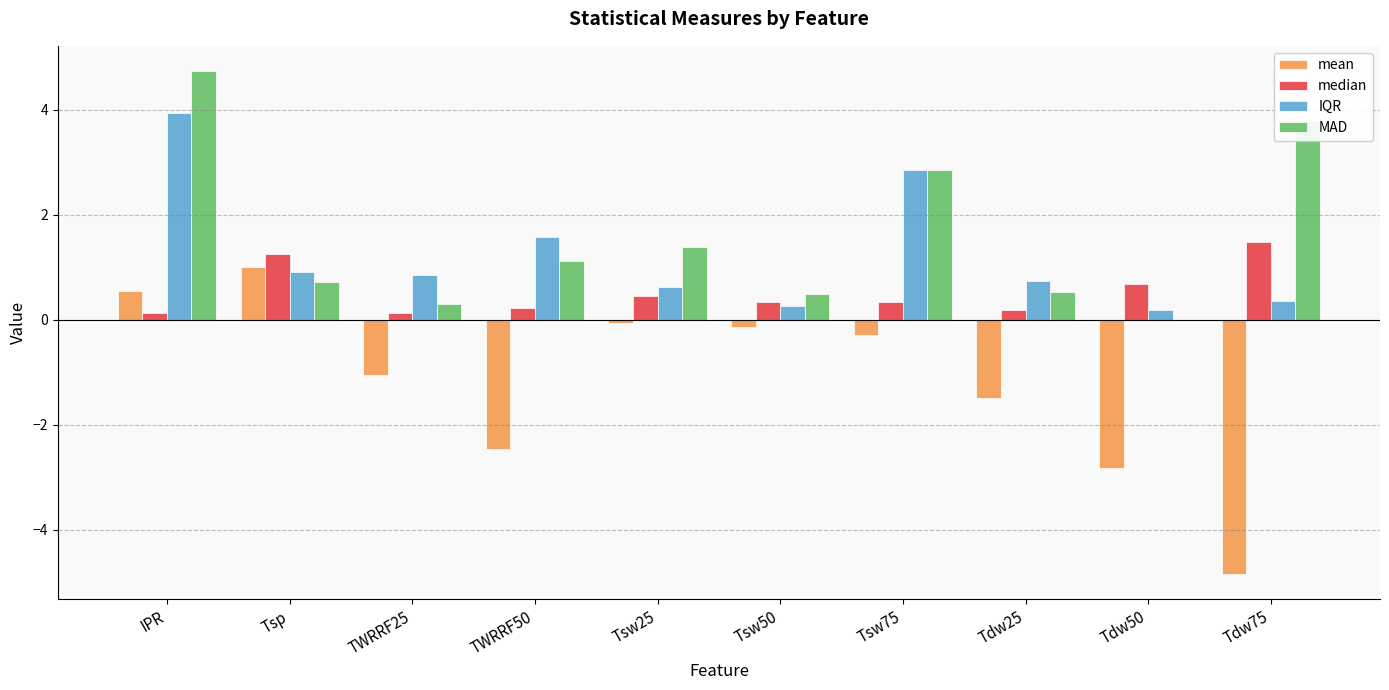

Is the value of median at Tdw25 greater than the value of IQR at IPR?

No